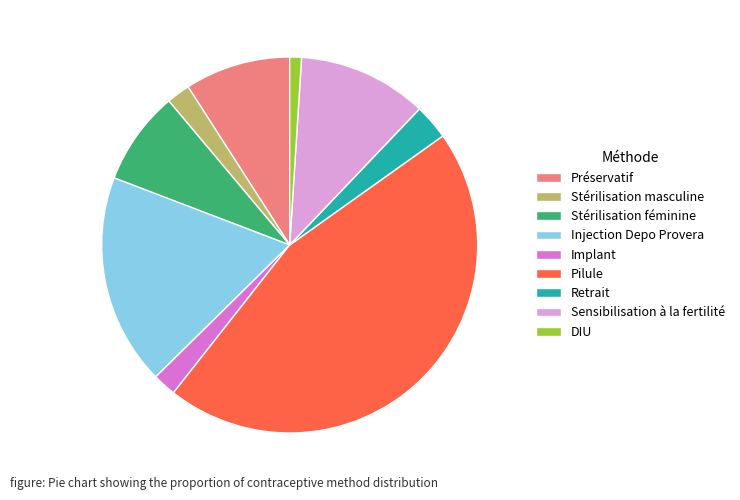

Which has a higher value, Stérilisation féminine or DIU?

Stérilisation féminine